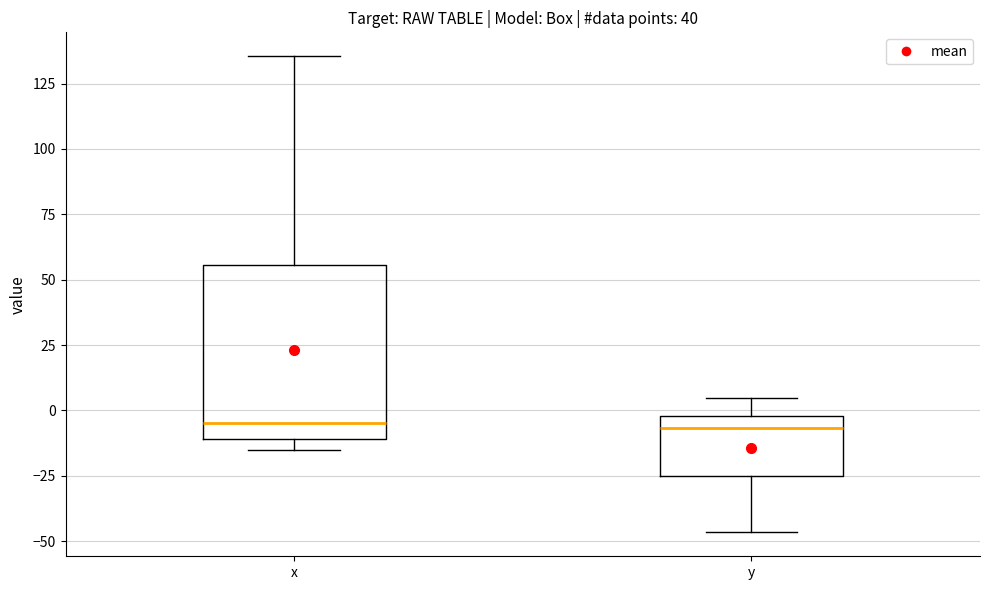

Comparing the boxes themselves (not the whiskers), which one is the tallest?

x